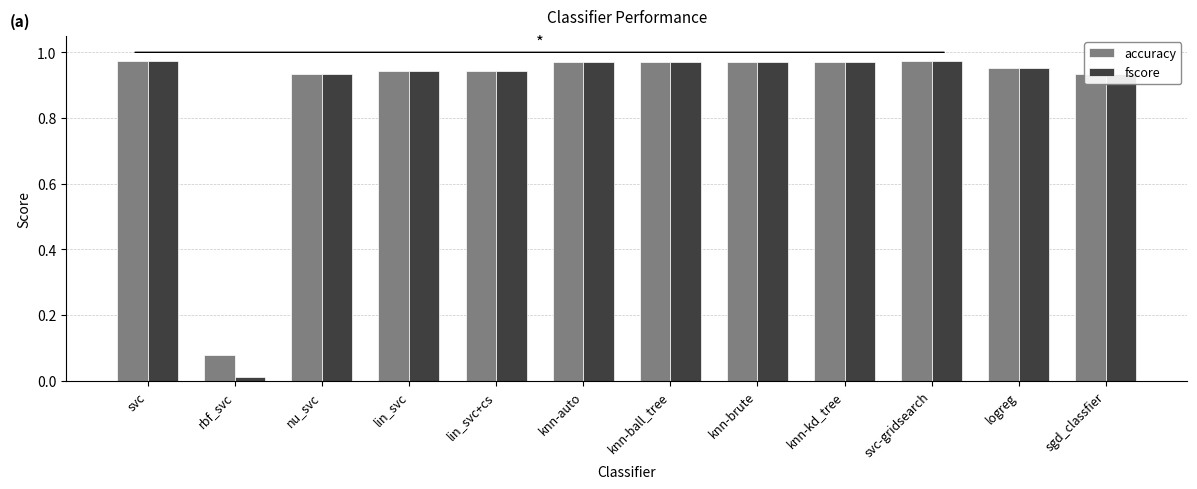

Which series changed the most between knn-brute and sgd_classfier?

accuracy